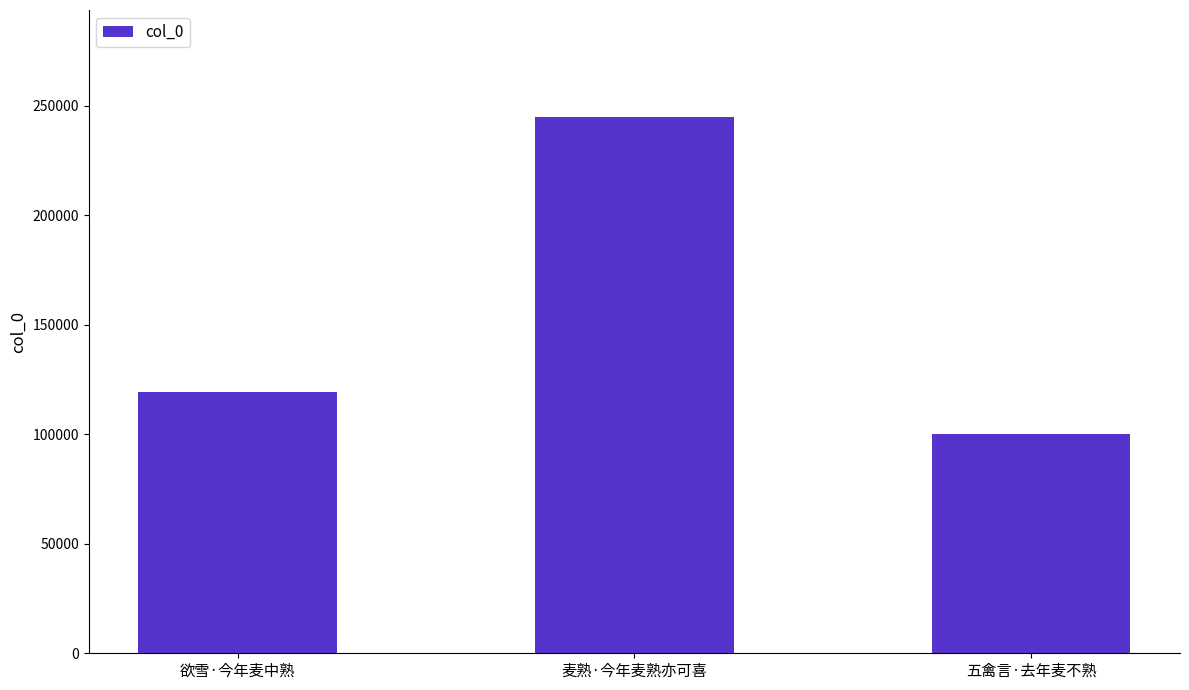

Where is the data nearest to the value 172413?

欲雪·今年麦中熟